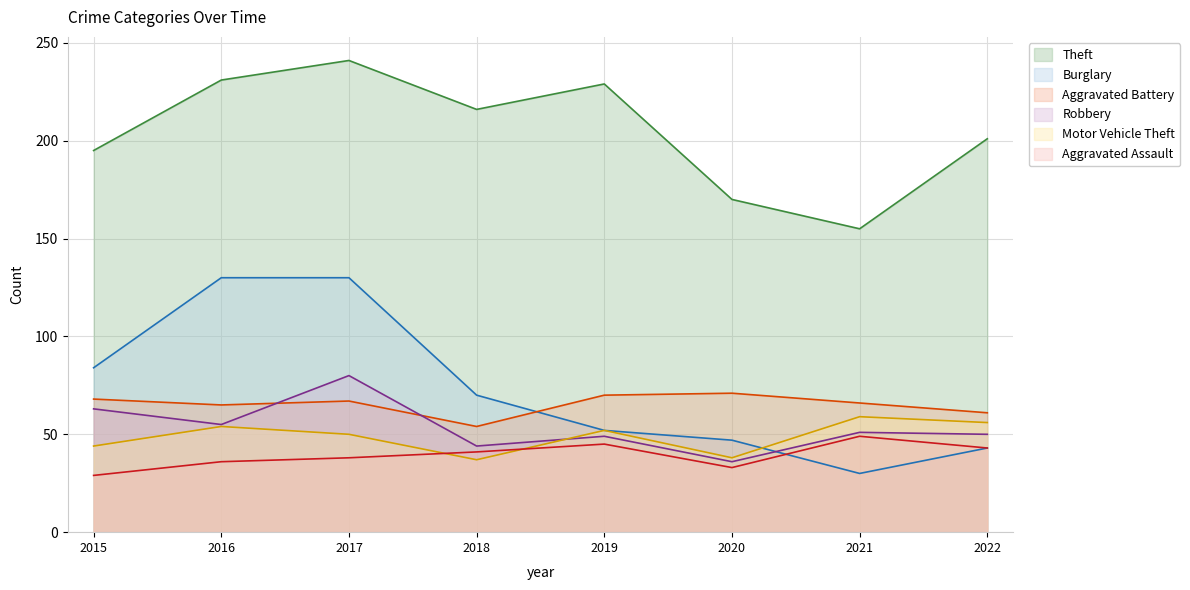

What is the sum of the Theft values at 2017 and 2015?

436